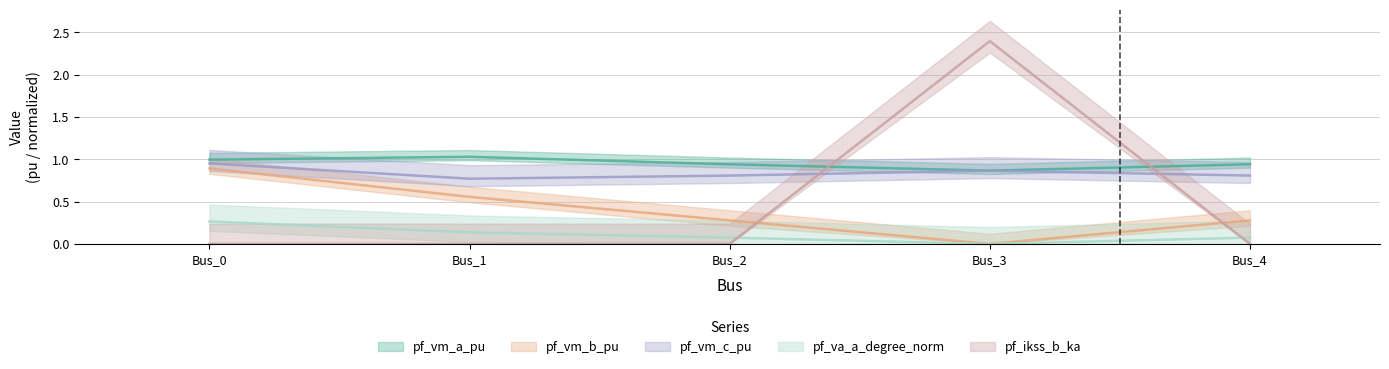

What are all the series names shown in the legend?

pf_vm_a_pu, pf_vm_b_pu, pf_vm_c_pu, pf_va_a_degree_norm, pf_ikss_b_ka